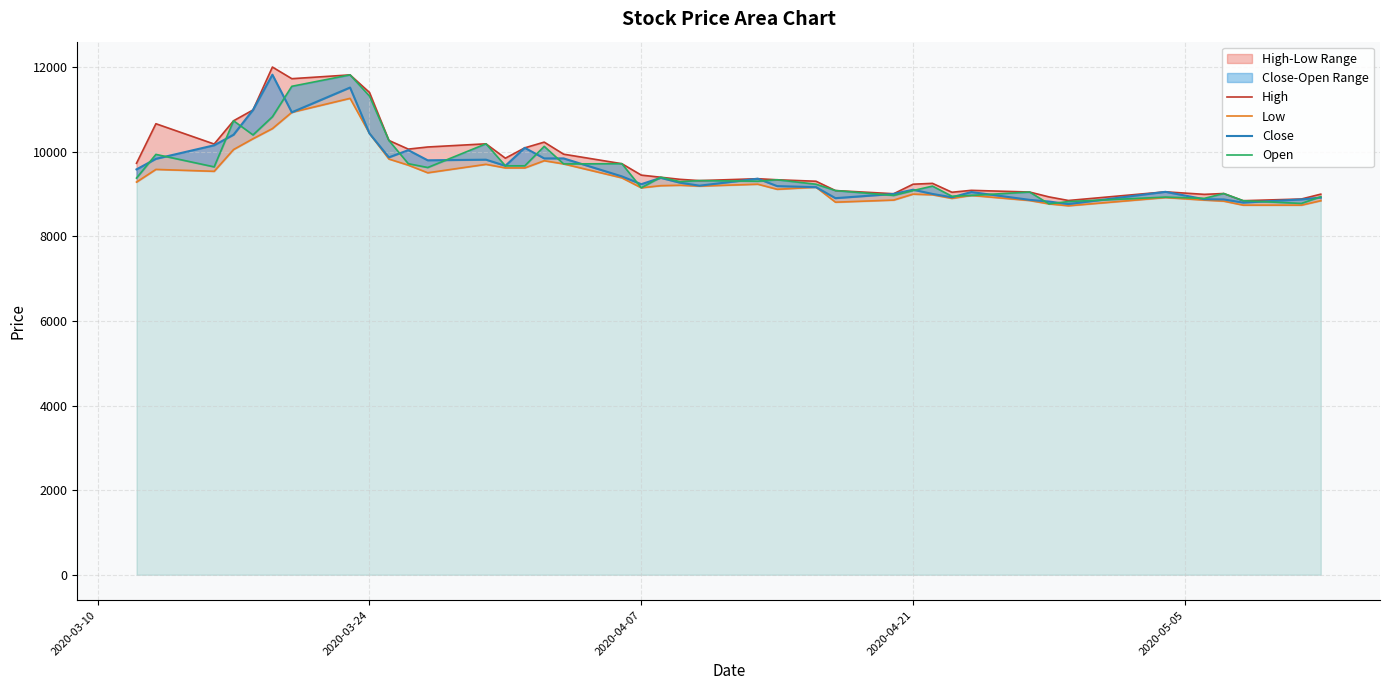

Read the Low value at 2020-03-24, to the nearest 50.

10450